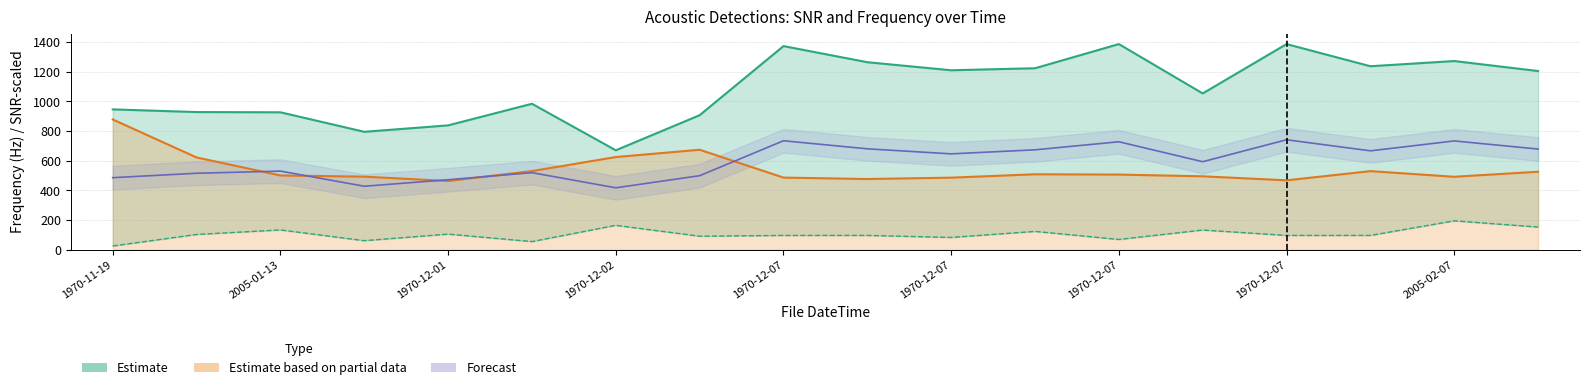

True or false: SNR NIST Quick (dB) and Low Freq (Hz) intersect in this chart.

False